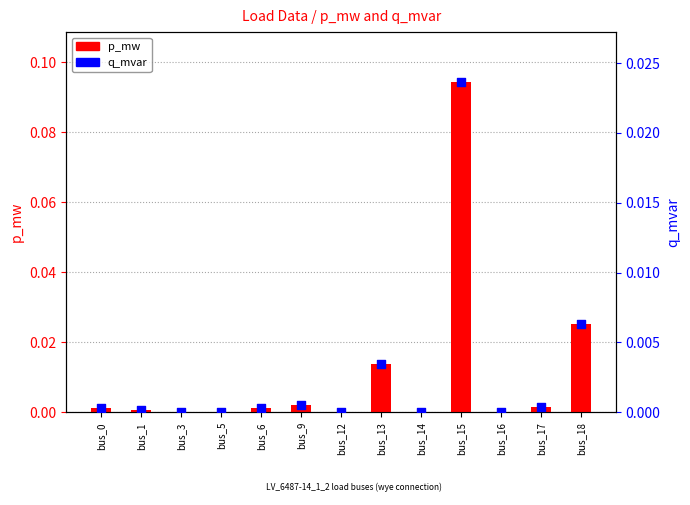

Which series contains the highest Y value?

p_mw